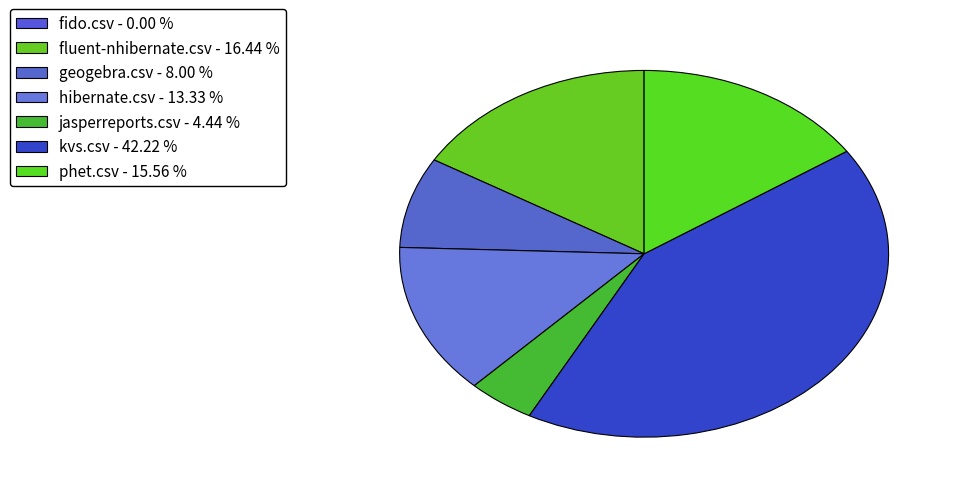

Combined, what portion of the pie is kvs.csv and phet.csv?

57.8%